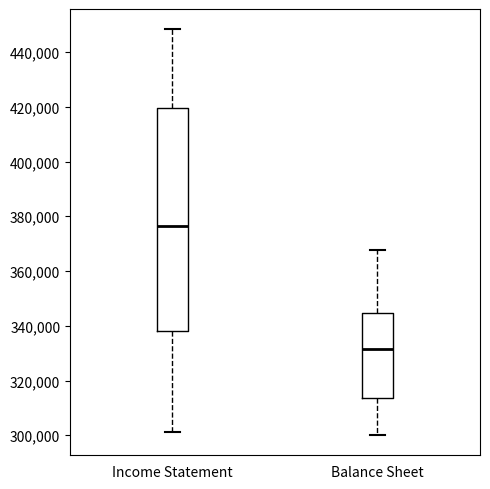

Reading left to right, read every box against the y-axis: the position of its median line, the range the box covers, and the ends of its whiskers. The values are not printed on the chart, so give them approximately, as read against the axis.

Income Statement: median 376000, box 338000 to 420000, whiskers 302000 to 448000
Balance Sheet: median 332000, box 314000 to 344000, whiskers 300000 to 368000